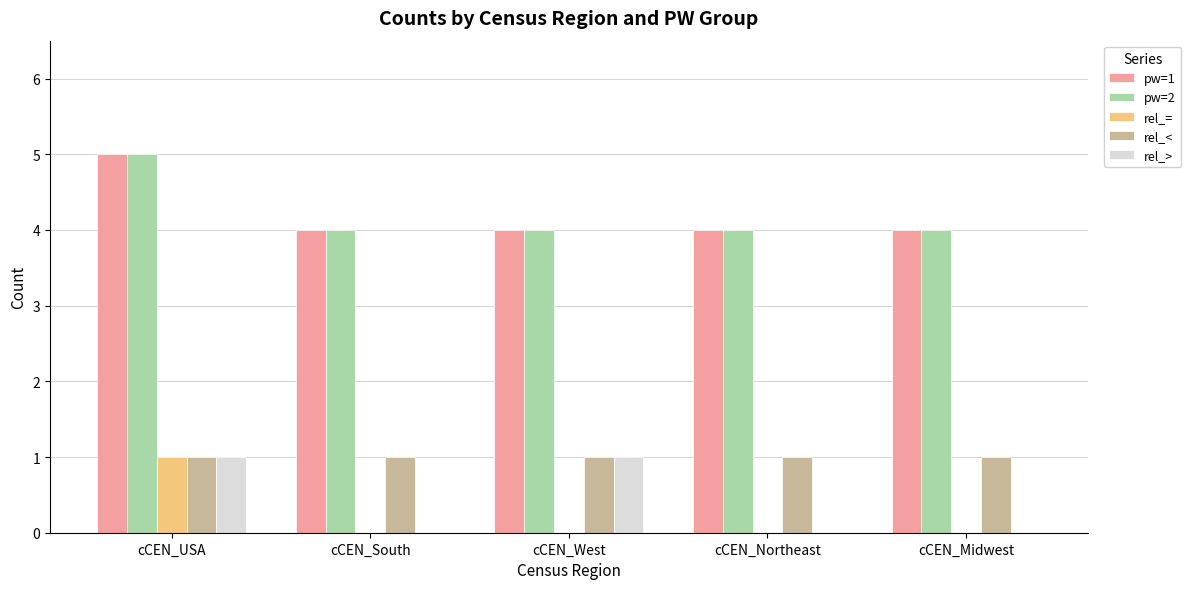

How many rel_= values are between 0 and 1?

5